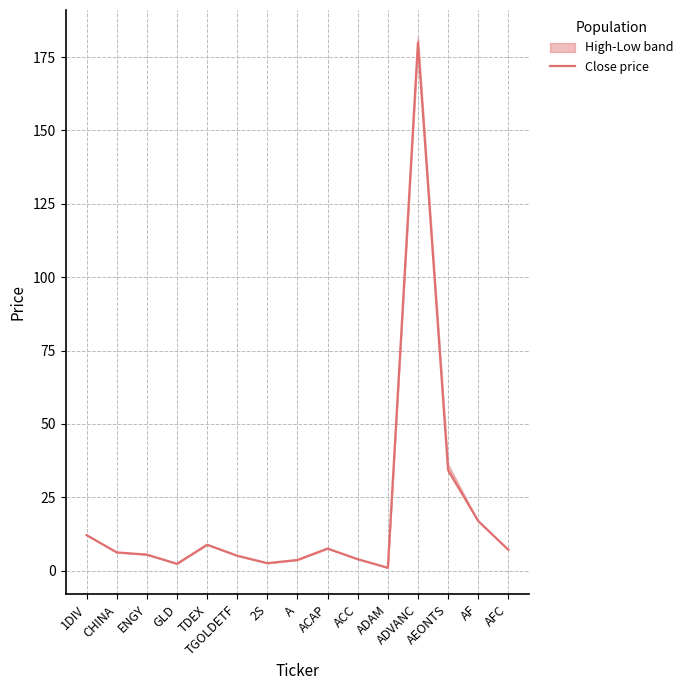

Reading right to left, what are all the values shown in this chart?

7.1	16.9	34.2	180.0	1.0	3.9	7.5	3.6	2.5	5.1	8.8	2.3	5.4	6.2	12.1